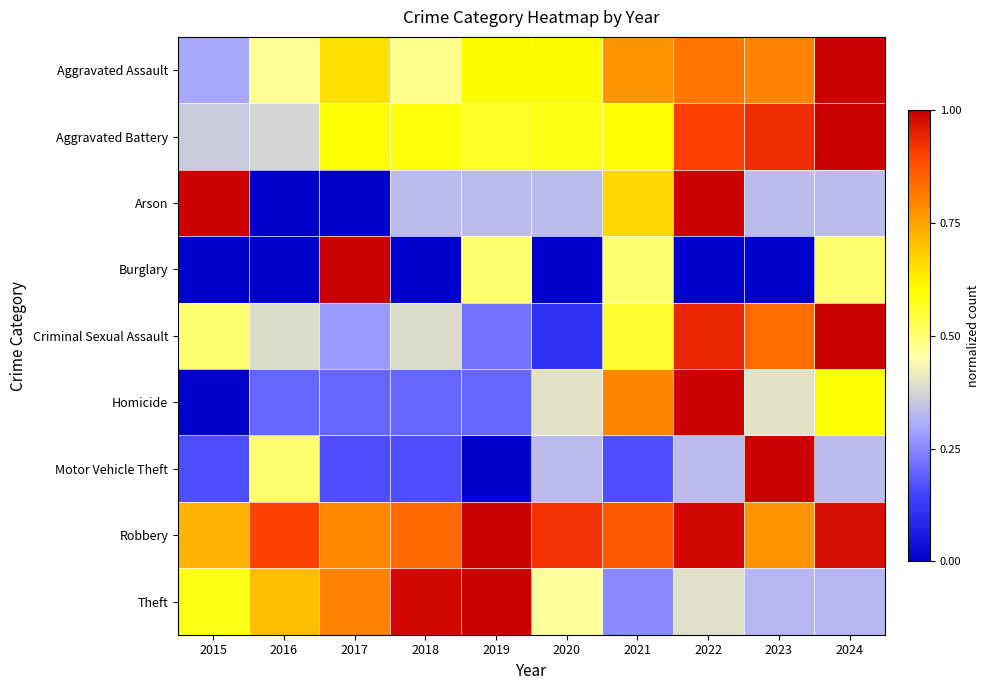

At how many categories does at least one series exceed 0?

10